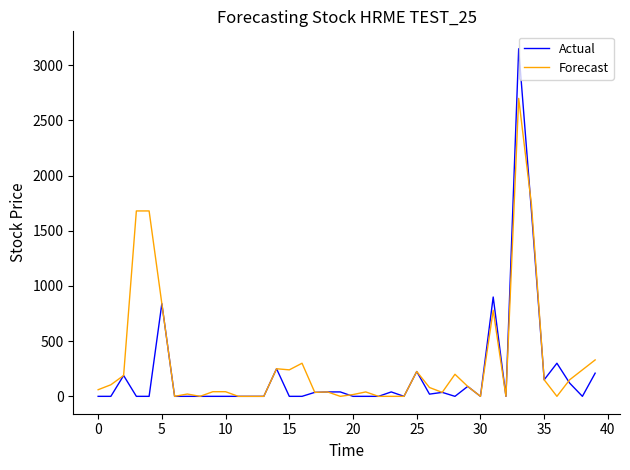

Which series has the largest total across all categories?

Forecast